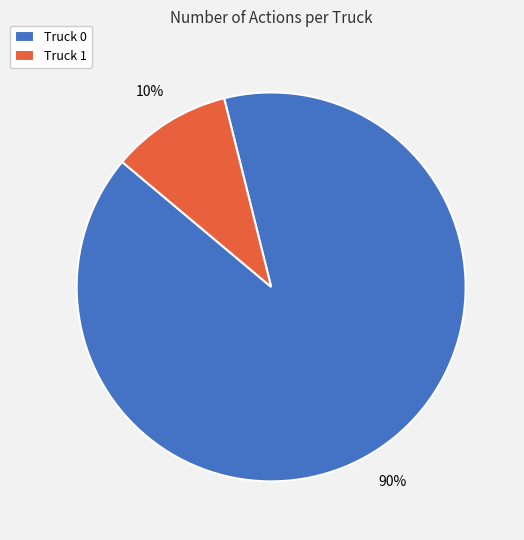

Rank the categories by value from lowest to highest.

Truck 1, Truck 0